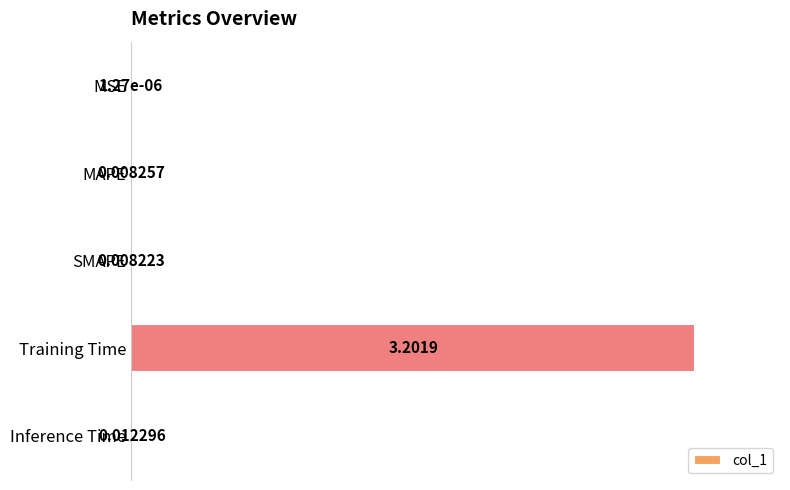

At which label is the value closest to 0?

MSE